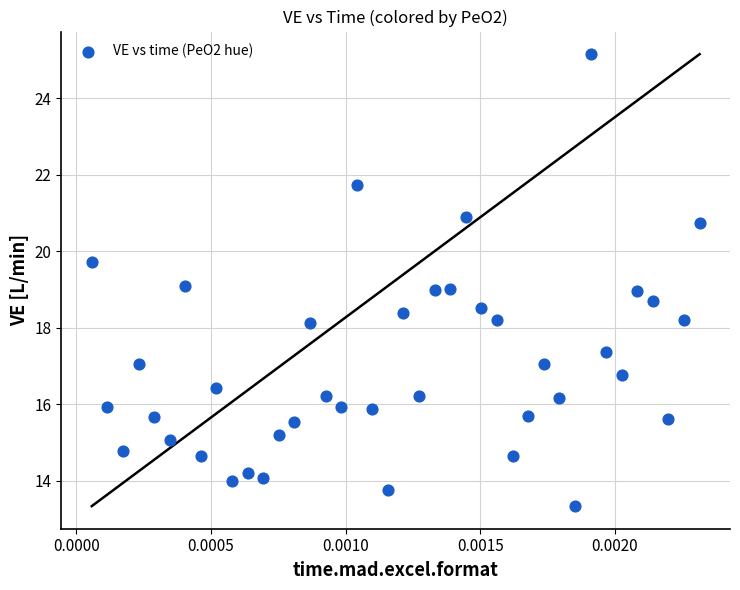

How many points are shown in the scatter plot?

40